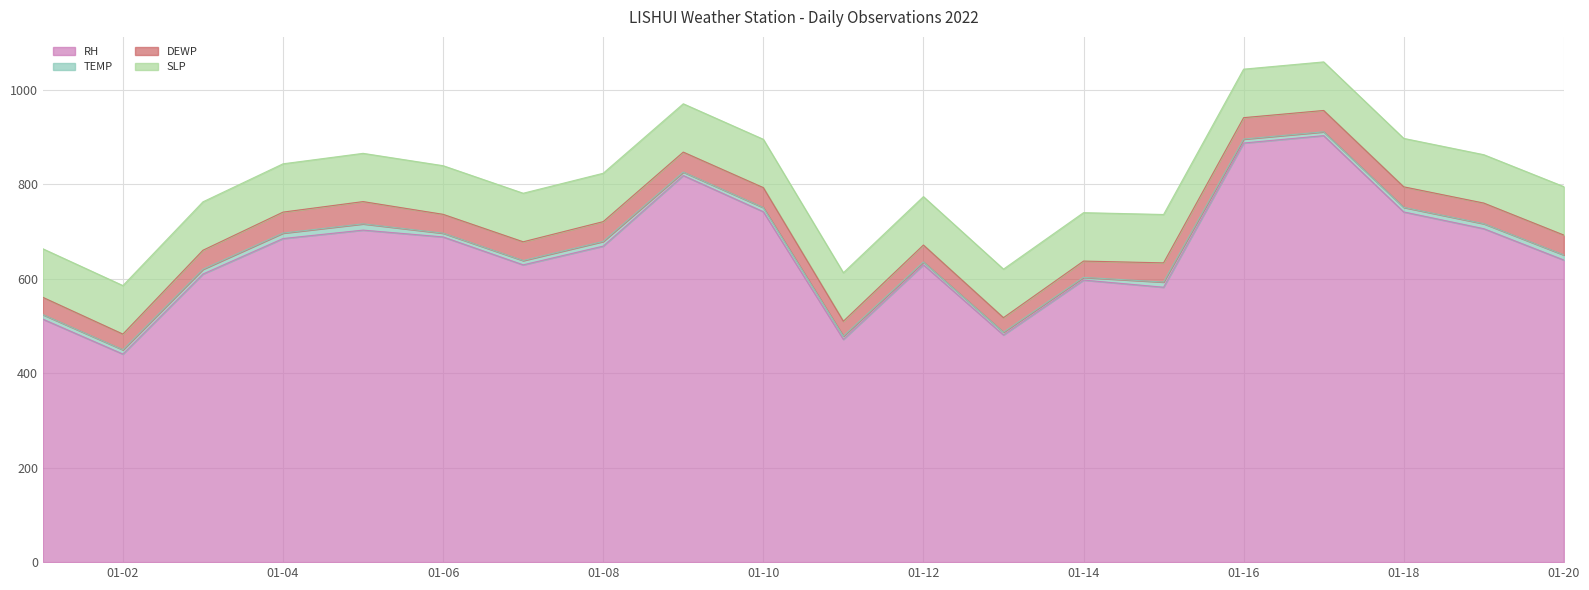

Reading right to left, list all the values displayed in this chart.

RH: 2022-01-20=639.6	2022-01-19=706.0	2022-01-18=741.5	2022-01-17=903.1	2022-01-16=887.4	2022-01-15=582.1	2022-01-14=597.2	2022-01-13=481.0	2022-01-12=629.6	2022-01-11=471.7	2022-01-10=742.0	2022-01-09=818.6	2022-01-08=669.1	2022-01-07=629.5	2022-01-06=688.6	2022-01-05=703.0	2022-01-04=685.2	2022-01-03=610.1	2022-01-02=440.5	2022-01-01=514.5
TEMP: 2022-01-20=10.8	2022-01-19=10.6	2022-01-18=9.7	2022-01-17=8.1	2022-01-16=8.4	2022-01-15=11.0	2022-01-14=5.7	2022-01-13=5.8	2022-01-12=6.0	2022-01-11=6.8	2022-01-10=8.7	2022-01-09=7.3	2022-01-08=9.9	2022-01-07=9.1	2022-01-06=7.9	2022-01-05=13.3	2022-01-04=11.6	2022-01-03=10.1	2022-01-02=9.1	2022-01-01=9.6
DEWP: 2022-01-20=42.1	2022-01-19=43.7	2022-01-18=43.5	2022-01-17=45.2	2022-01-16=45.3	2022-01-15=40.6	2022-01-14=34.5	2022-01-13=30.8	2022-01-12=35.8	2022-01-11=31.6	2022-01-10=42.3	2022-01-09=42.3	2022-01-08=41.9	2022-01-07=39.7	2022-01-06=39.9	2022-01-05=47.1	2022-01-04=44.4	2022-01-03=40.3	2022-01-02=33.2	2022-01-01=36.6
SLP: 2022-01-20=102.5	2022-01-19=102.4	2022-01-18=102.6	2022-01-17=102.8	2022-01-16=102.7	2022-01-15=102.4	2022-01-14=102.5	2022-01-13=102.8	2022-01-12=102.5	2022-01-11=102.7	2022-01-10=102.3	2022-01-09=102.3	2022-01-08=102.4	2022-01-07=102.8	2022-01-06=103.0	2022-01-05=102.2	2022-01-04=102.3	2022-01-03=102.5	2022-01-02=102.8	2022-01-01=102.8